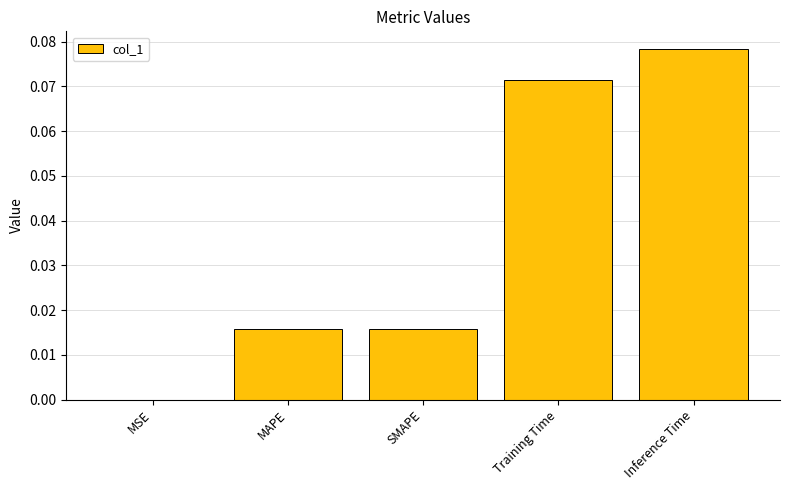

Are the bars horizontal?

No